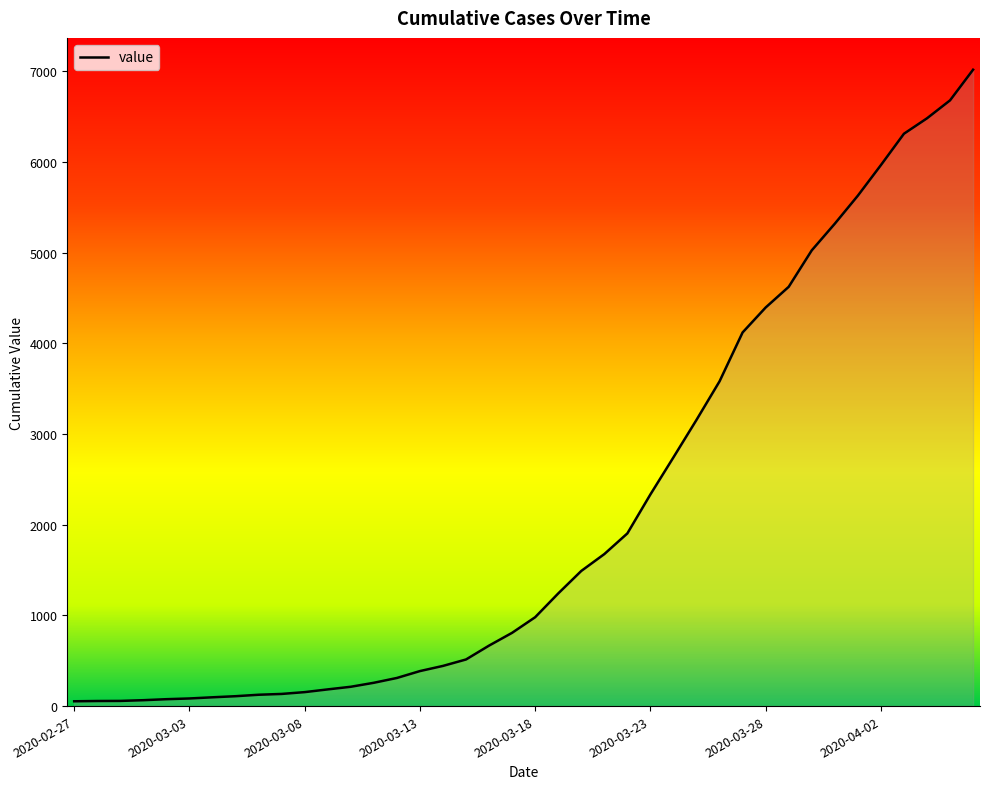

What is the difference between the maximum and minimum values?

6964